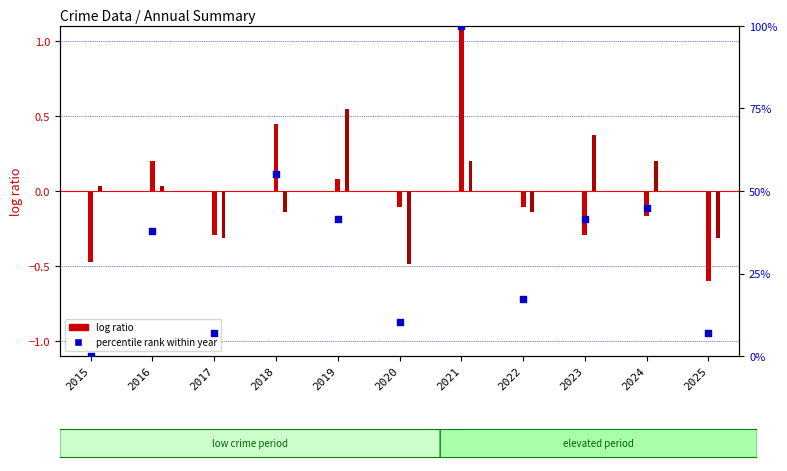

Between 2016 and 2022, which is larger?

2016